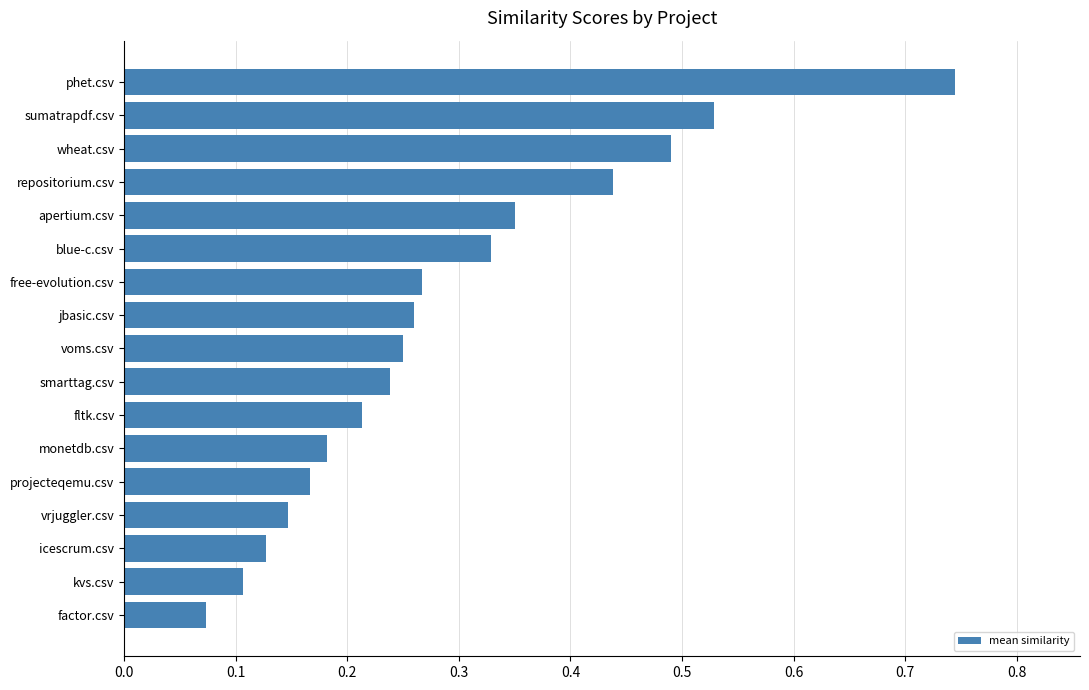

What is the difference between the maximum and second lowest values?

0.6